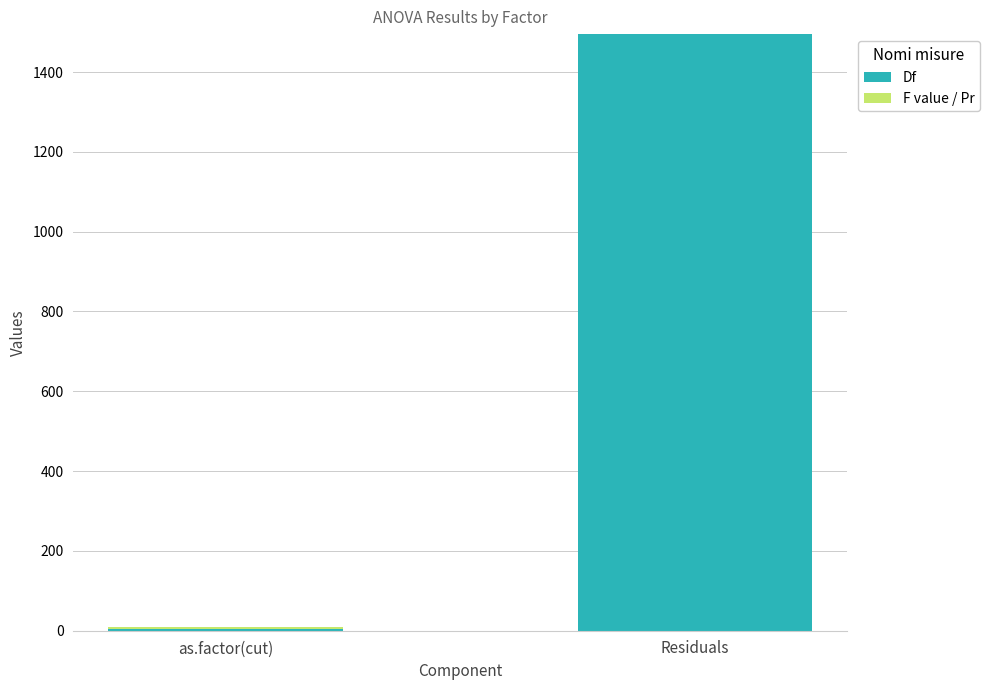

What is the difference between the Df values at Residuals and as.factor(cut)?

1491.0